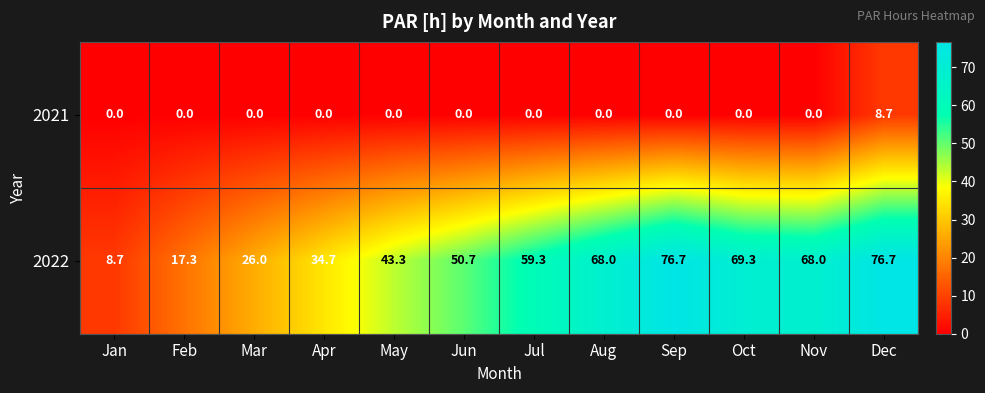

What is the average value of the 2022 series?

49.9